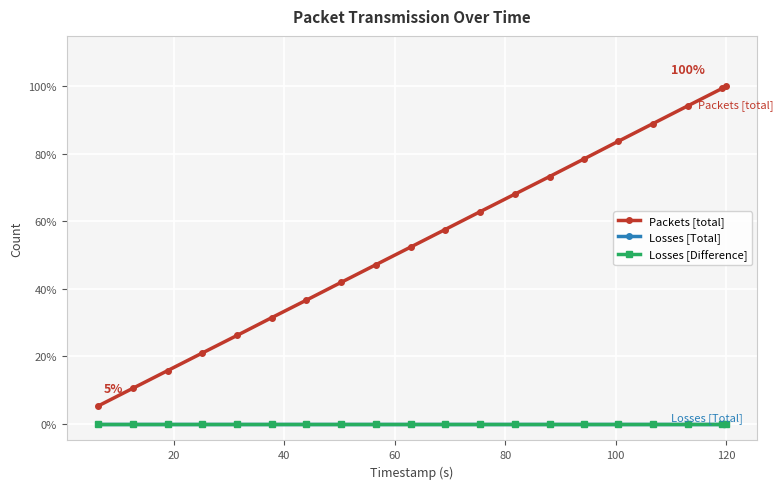

Reading left to right, extract all data points from this chart.

Packets [total]: 5.2	10.5	15.7	20.9	26.2	31.4	36.6	41.9	47.1	52.3	57.6	62.8	68.0	73.3	78.5	83.7	89.0	94.2	99.4	100.0
Losses [Total]: 0.0	0.0	0.0	0.0	0.0	0.0	0.0	0.0	0.0	0.0	0.0	0.0	0.0	0.0	0.0	0.0	0.0	0.0	0.0	0.0
Losses [Difference]: 0.0	0.0	0.0	0.0	0.0	0.0	0.0	0.0	0.0	0.0	0.0	0.0	0.0	0.0	0.0	0.0	0.0	0.0	0.0	0.0